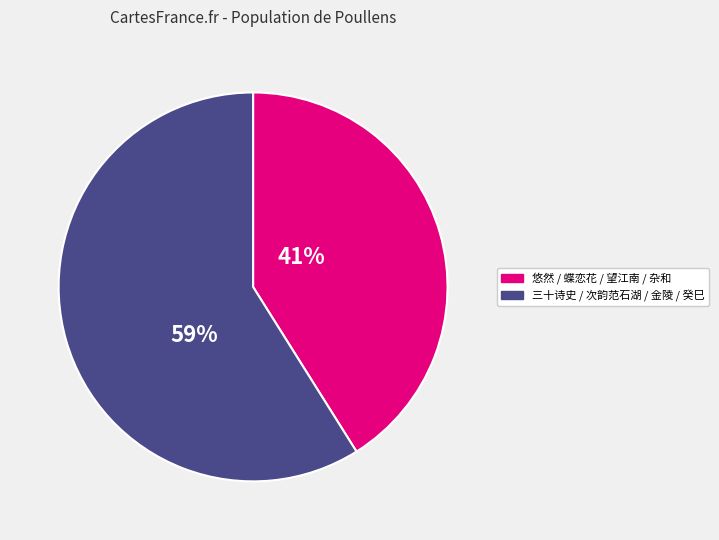

To the nearest percent, what is the difference between the largest and smallest slice percentages?

18%